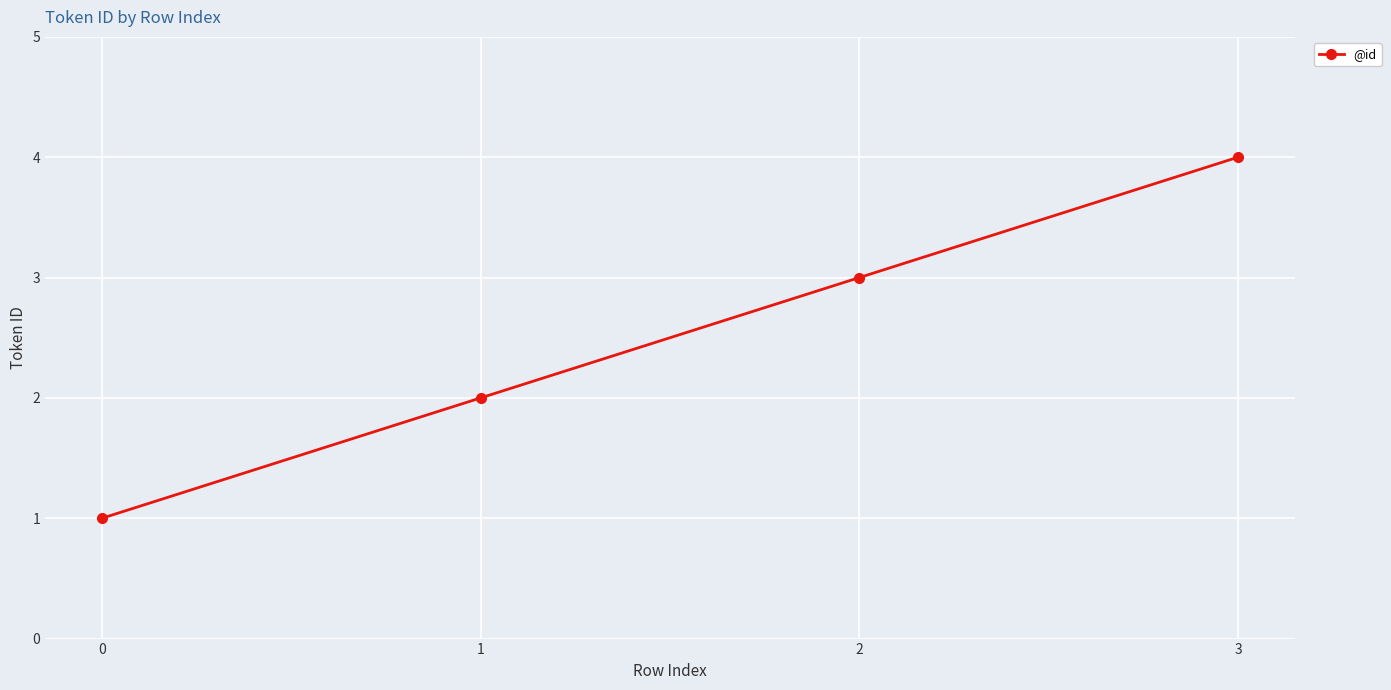

Where is the data nearest to the value 2?

1